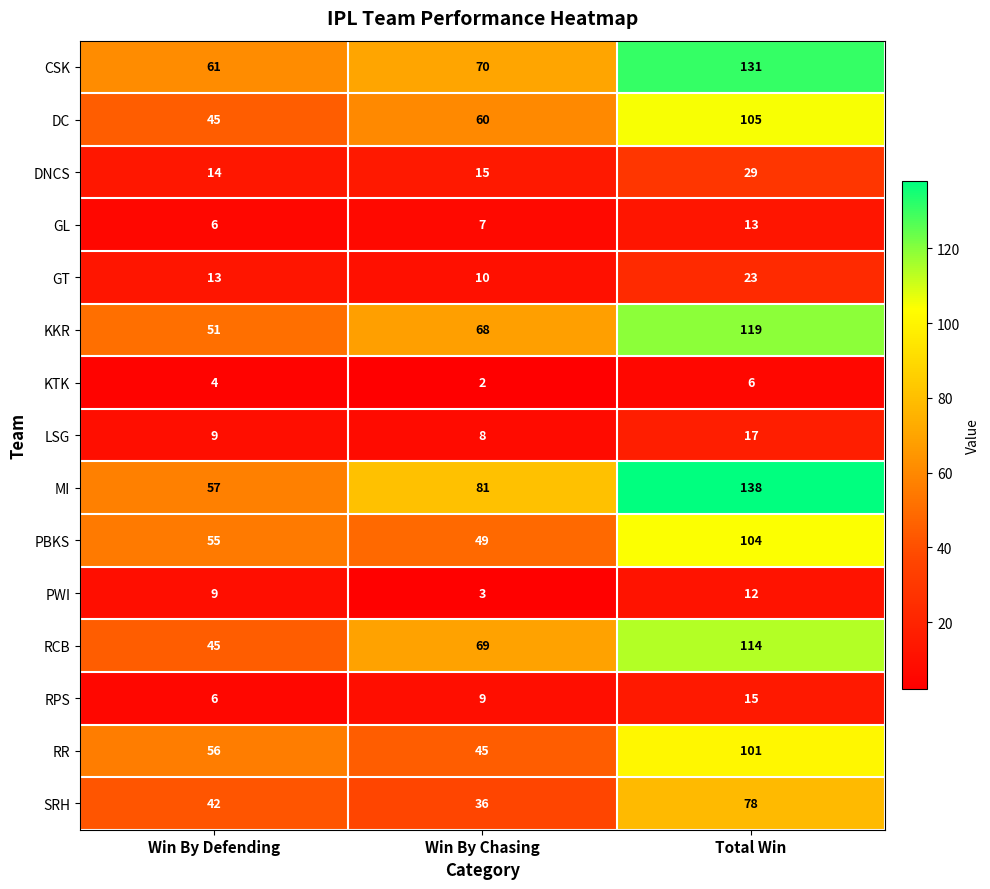

Is it true that DC equals 35 at Win By Chasing?

False